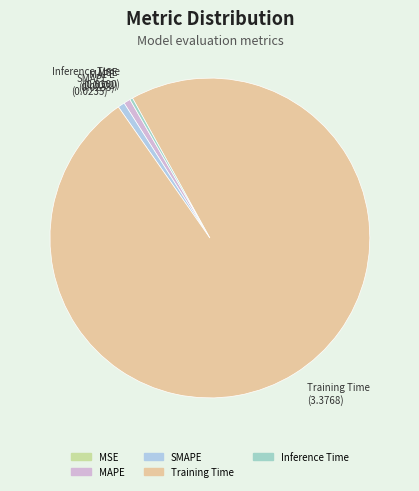

Combined, do Training Time and MAPE account for over 50%?

Yes